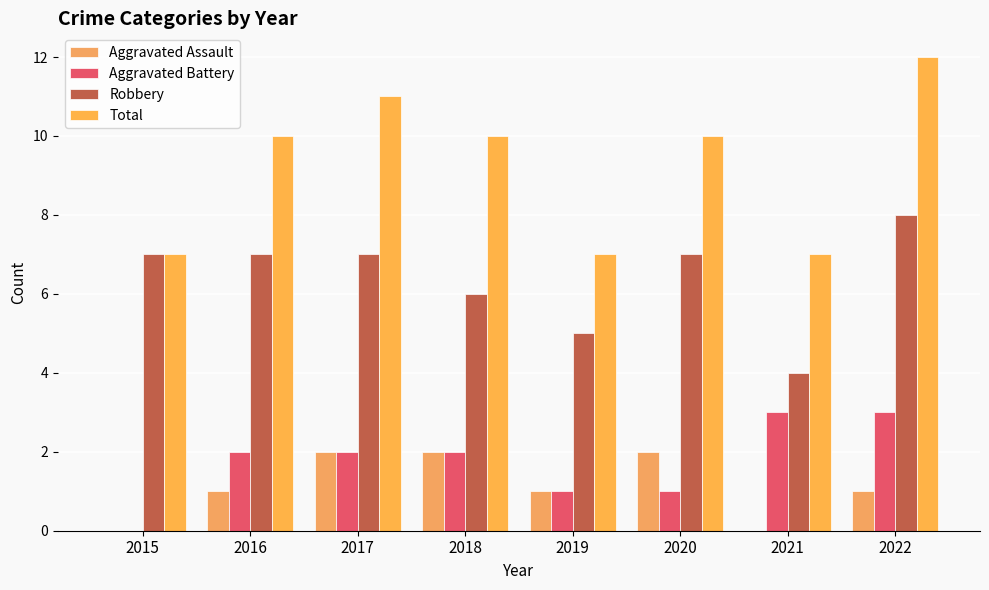

Are the bars horizontal?

No